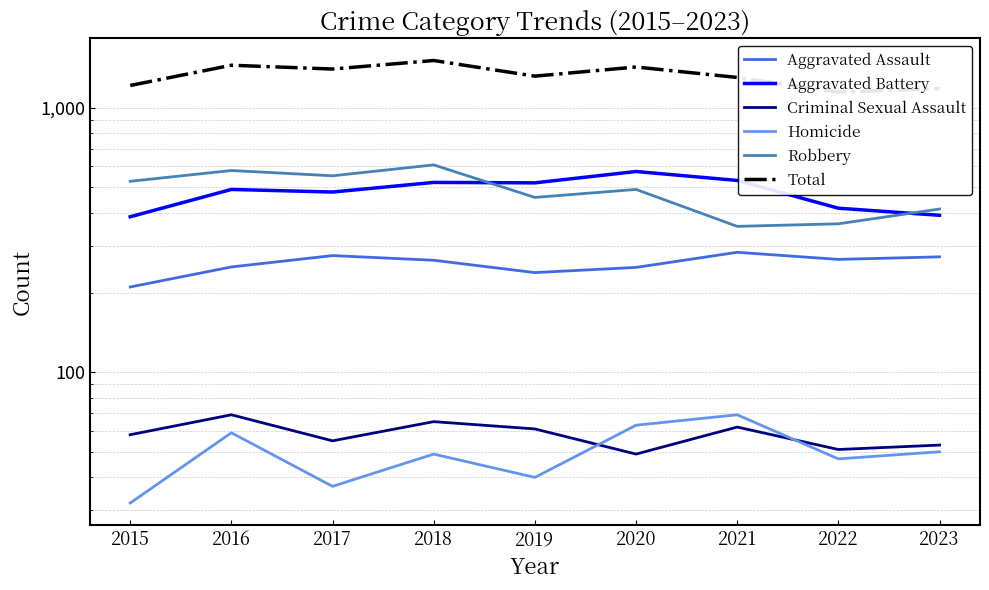

List the labels in order of Aggravated Assault value, largest first.

2021, 2017, 2023, 2022, 2018, 2016, 2020, 2019, 2015